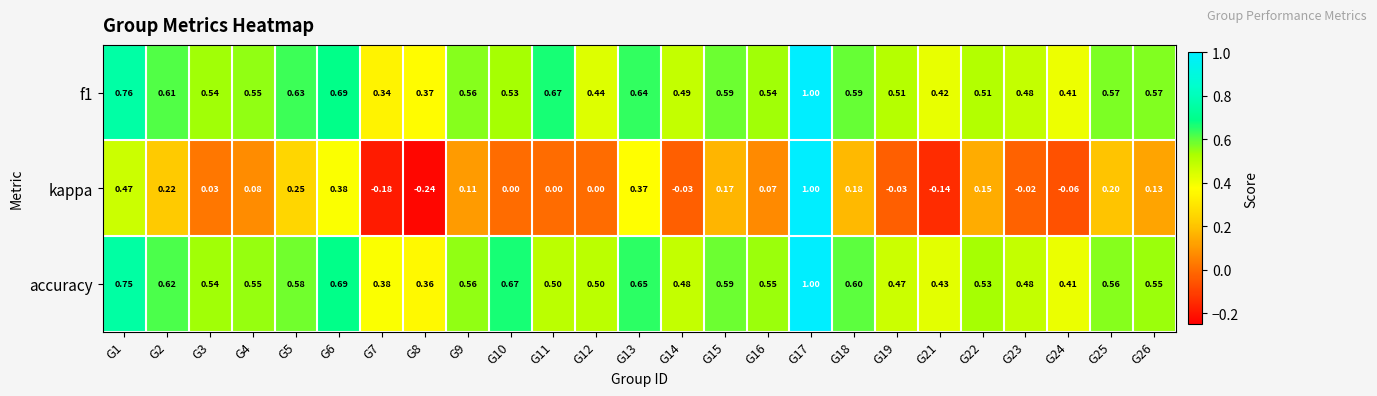

At which category is the sum across all series the highest?

G17